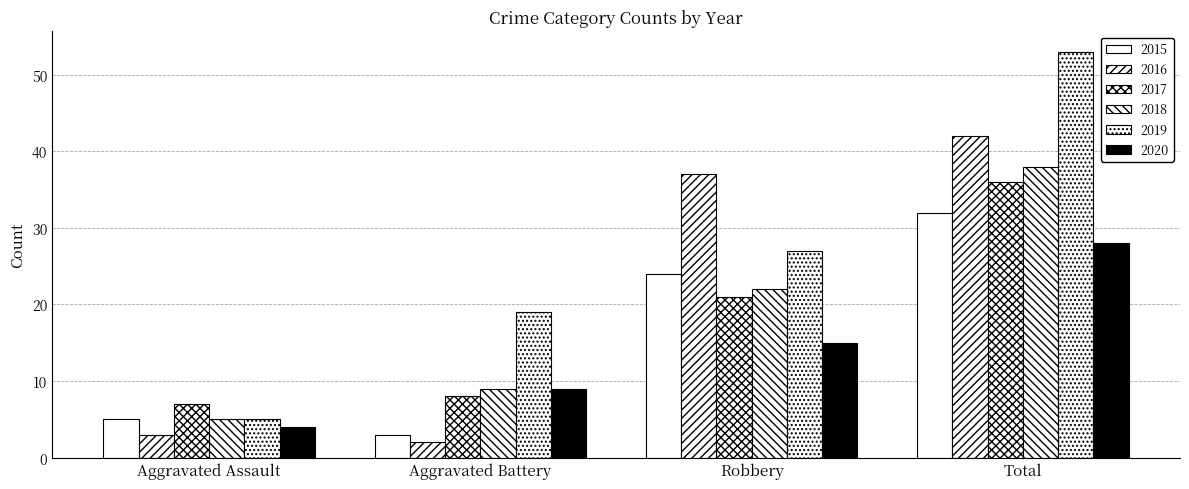

How many groups of bars are there?

4